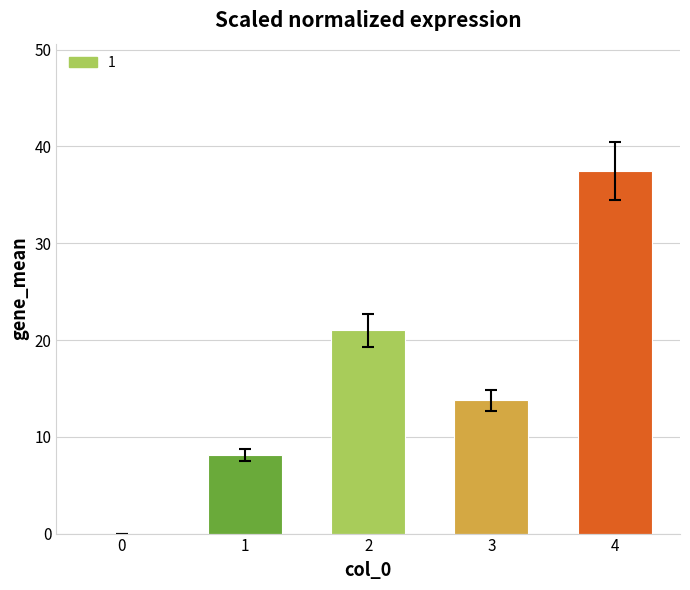

What is the average value?

16.1